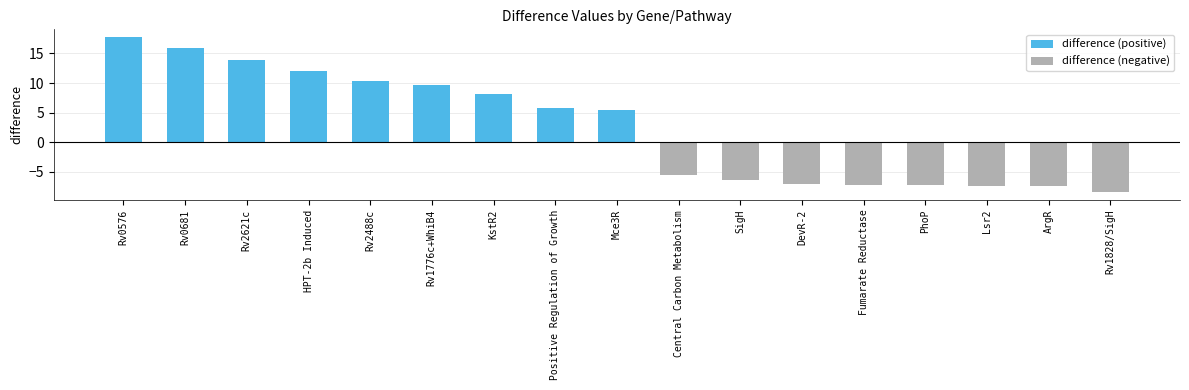

What is the spread (max minus min) of values at Lsr2?

7.4